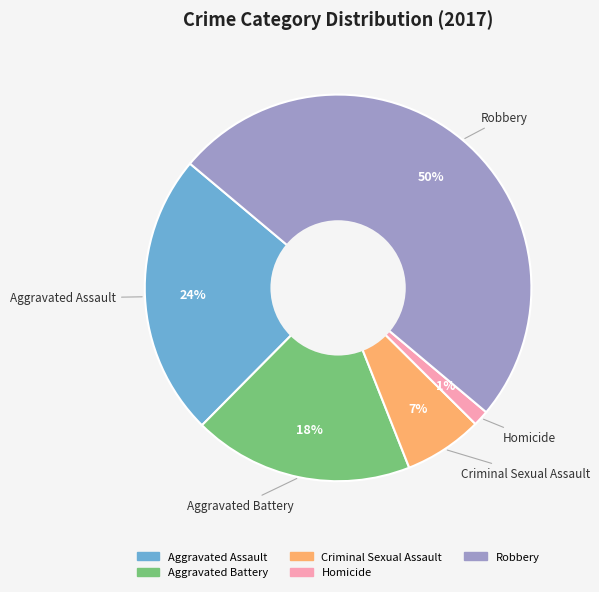

Approximately how many times larger is the value at Robbery compared to Aggravated Assault?

2.1